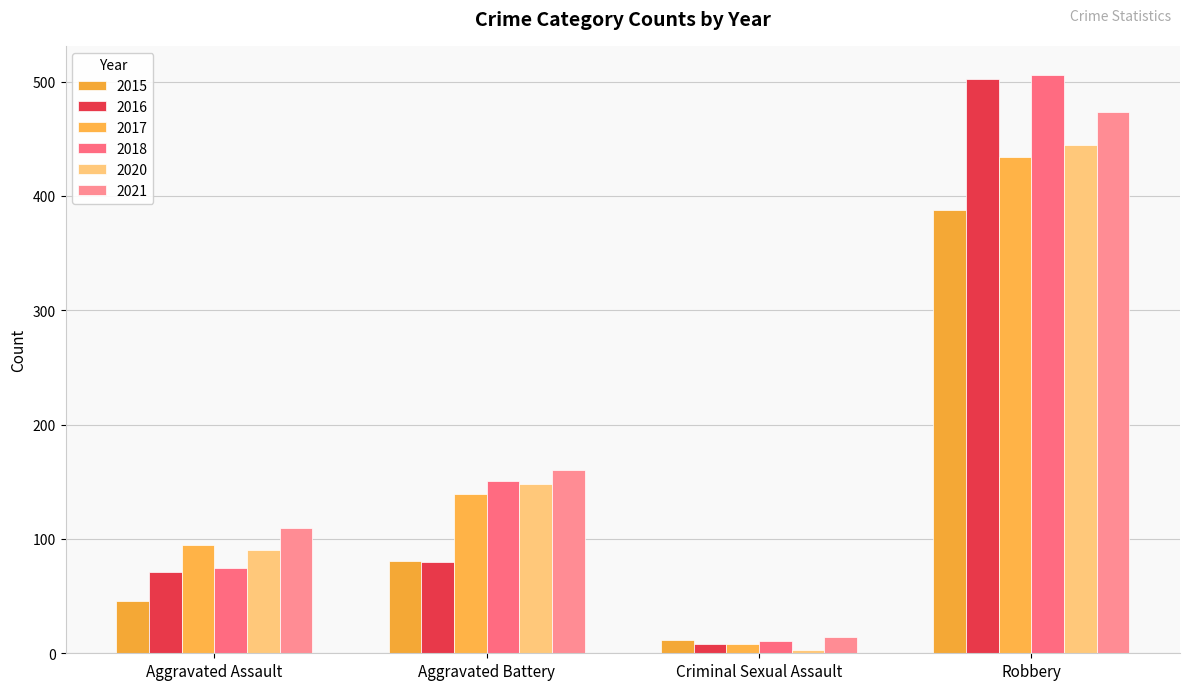

Does the chart contain any negative values?

No